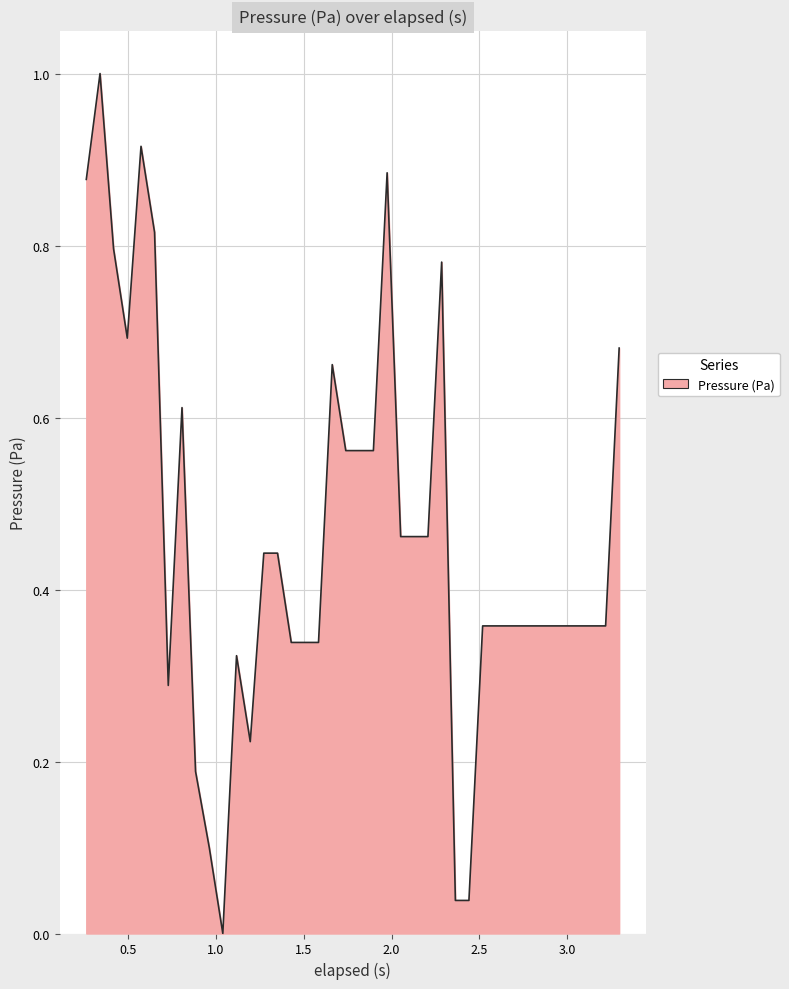

What is the maximum value shown in the chart?

1.0